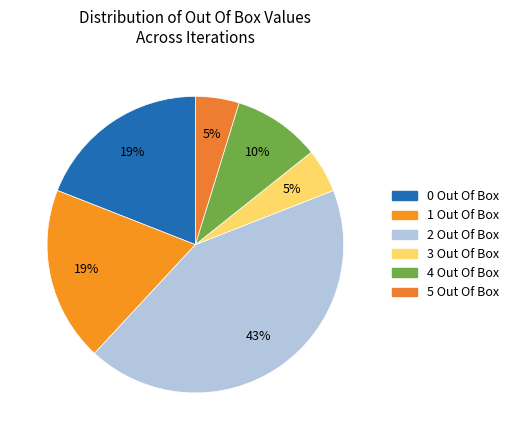

Which slice is the smallest?

3 Out Of Box